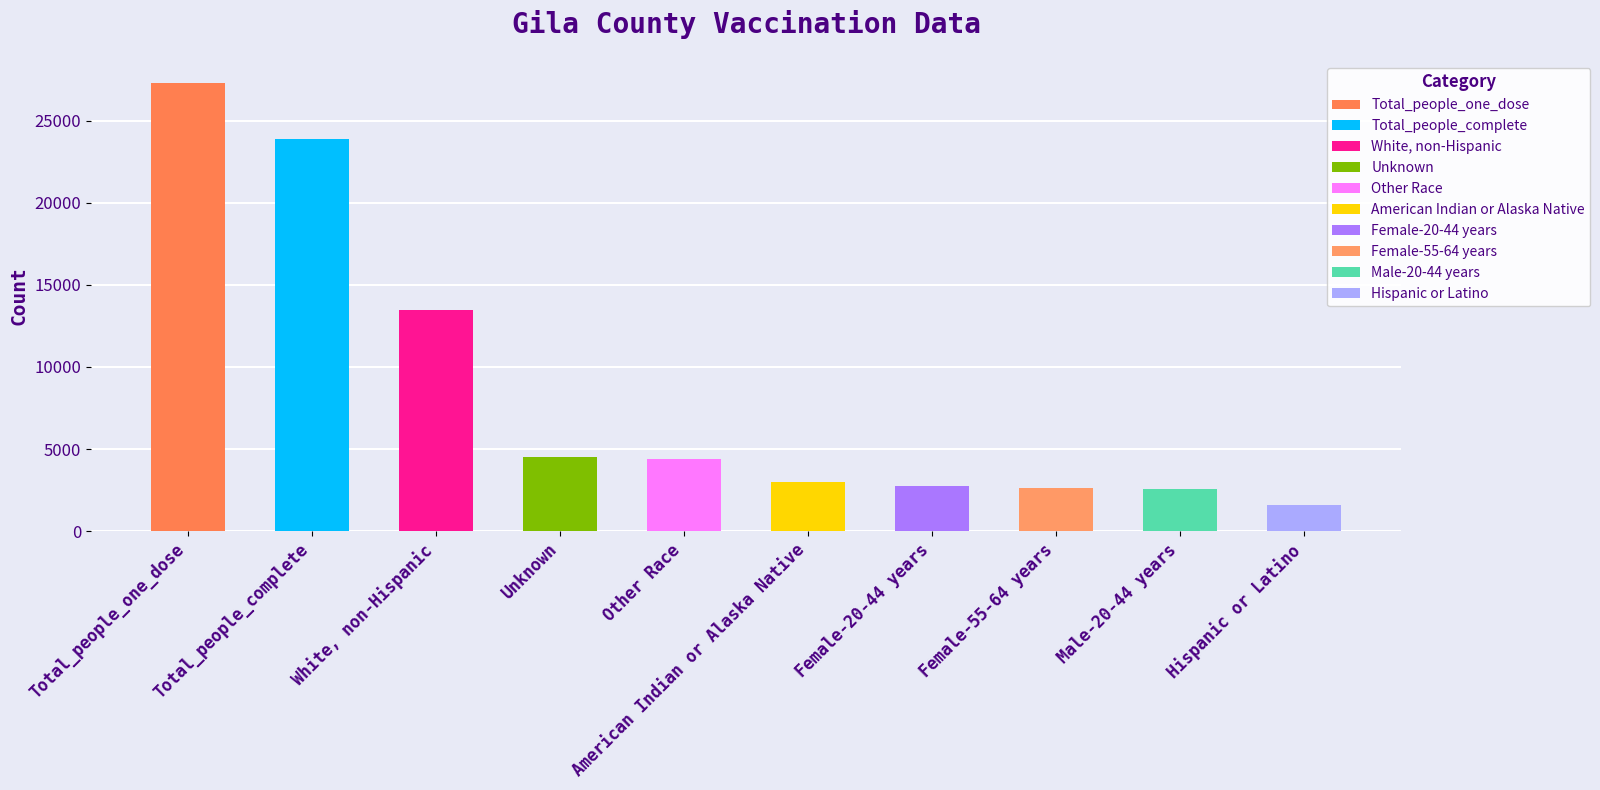

Which category has the highest value across all series?

Total_people_one_dose